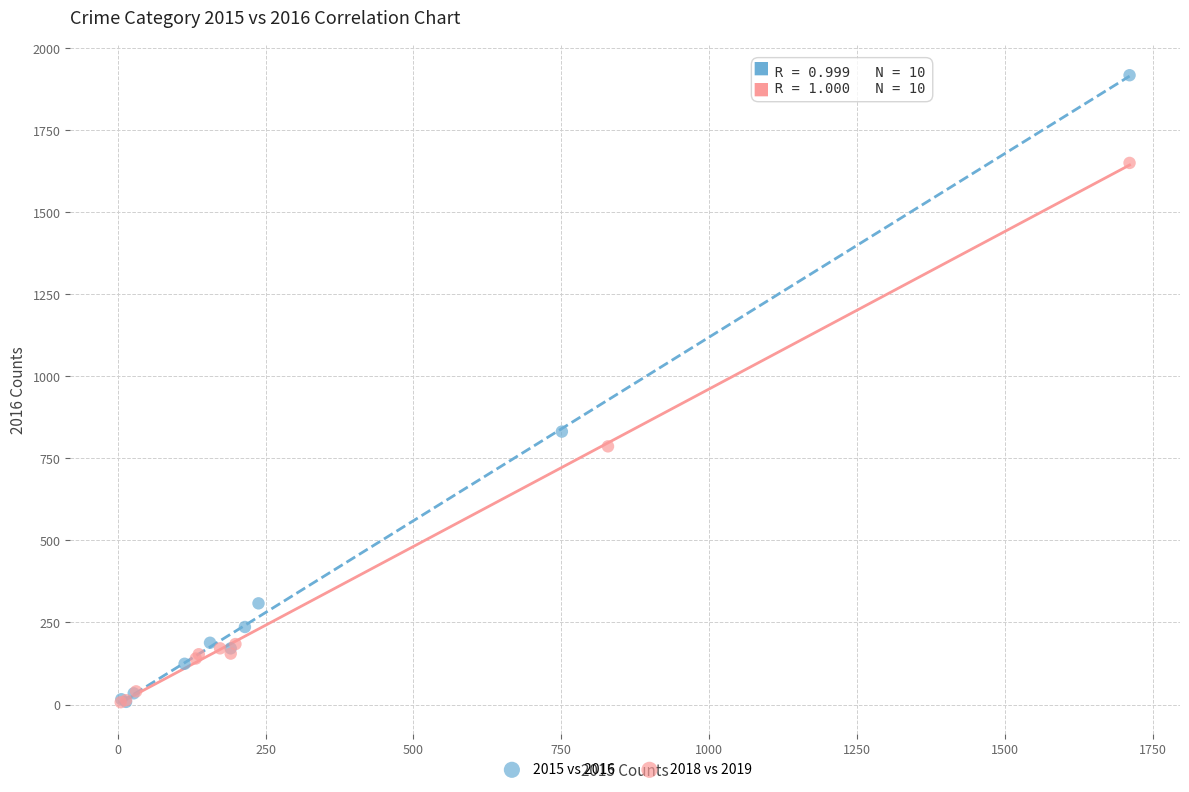

Which series has the largest Y range (max minus min)?

2015 vs 2016